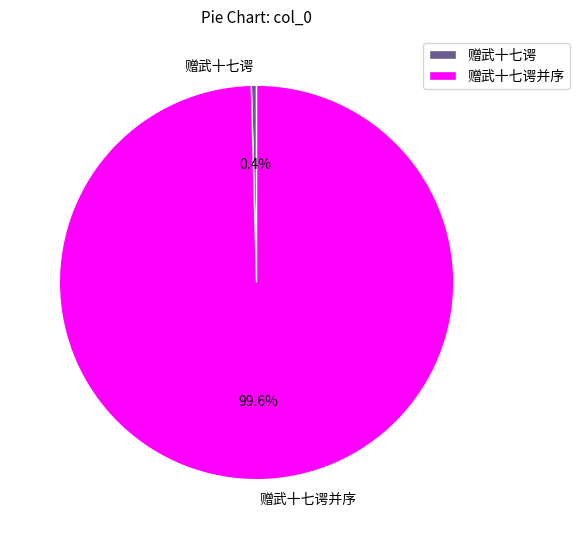

Does 赠武十七谔并序 represent more than half of the total?

Yes